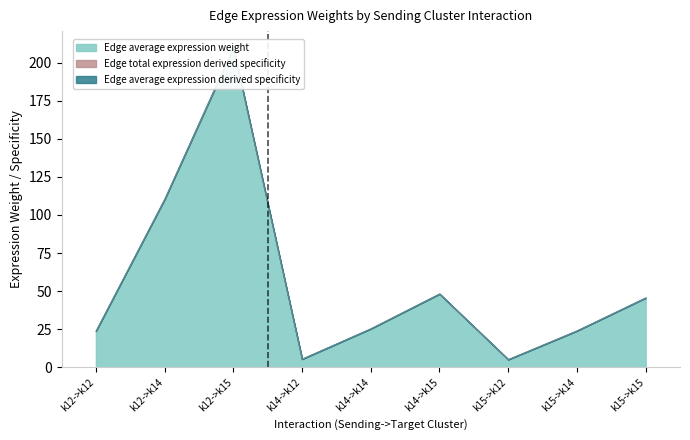

At how many categories does at least one series exceed 29?

4